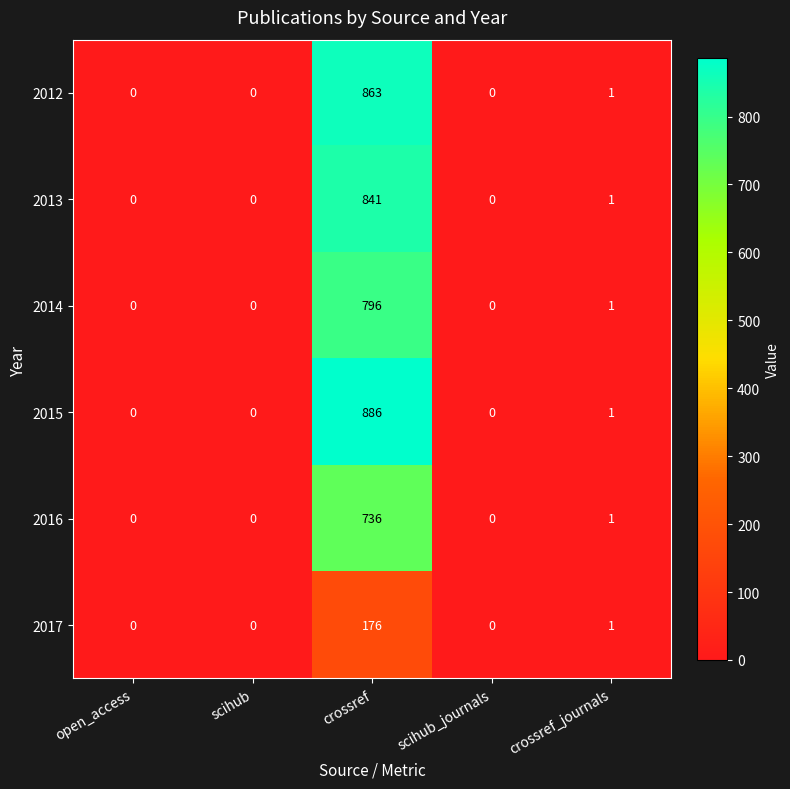

Which series has the largest total across all categories?

2015